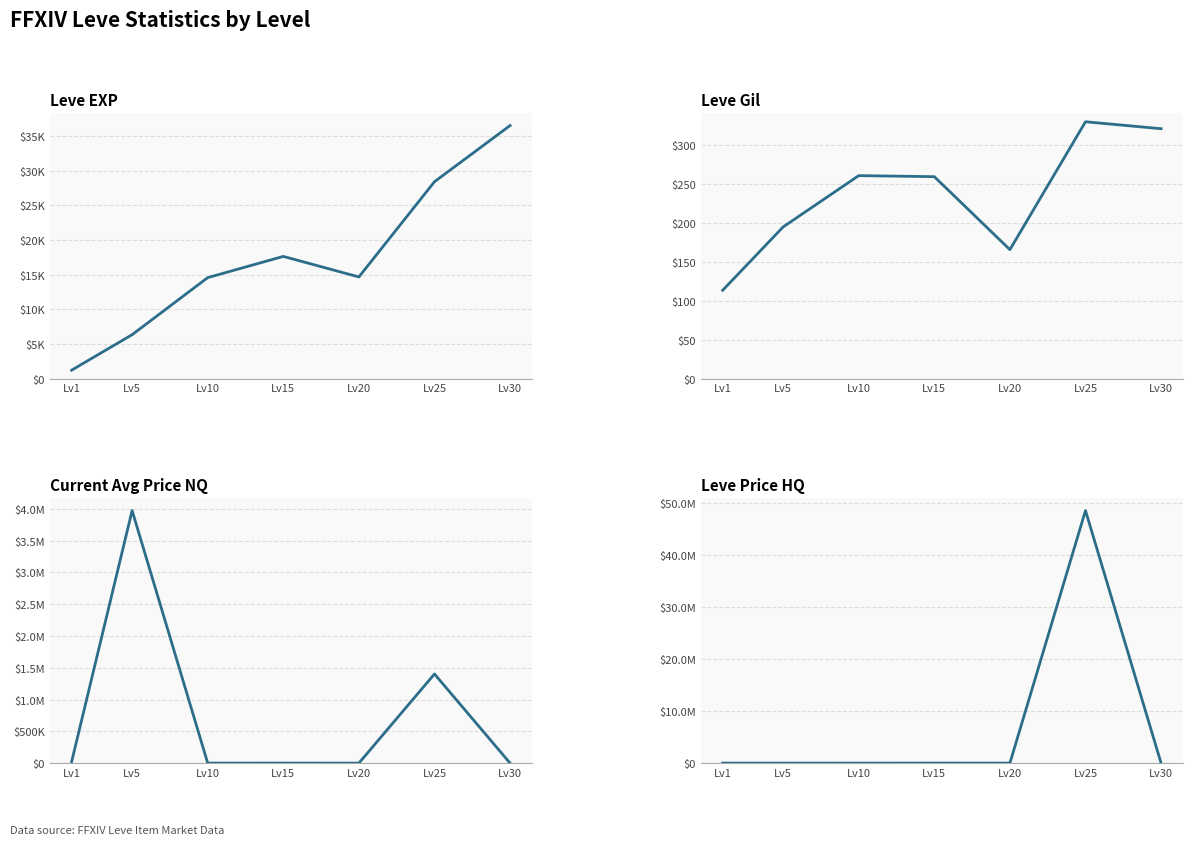

What is the greatest value displayed?

48611927.3